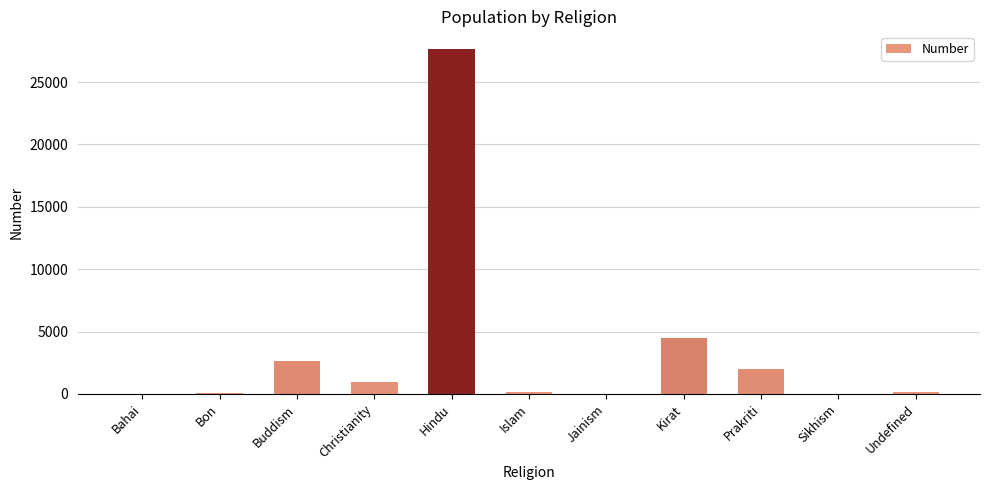

At which label is the value closest to 13839?

Kirat